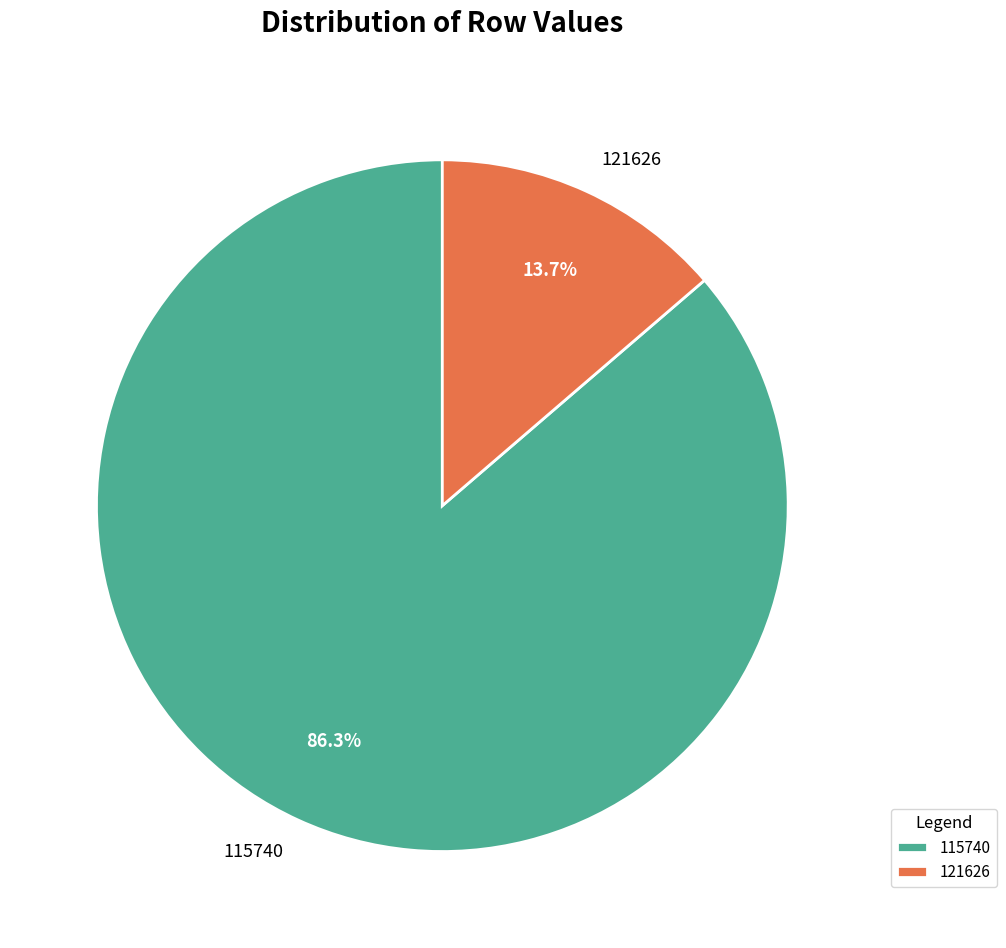

How much of the chart is everything except 121626?

86.3%